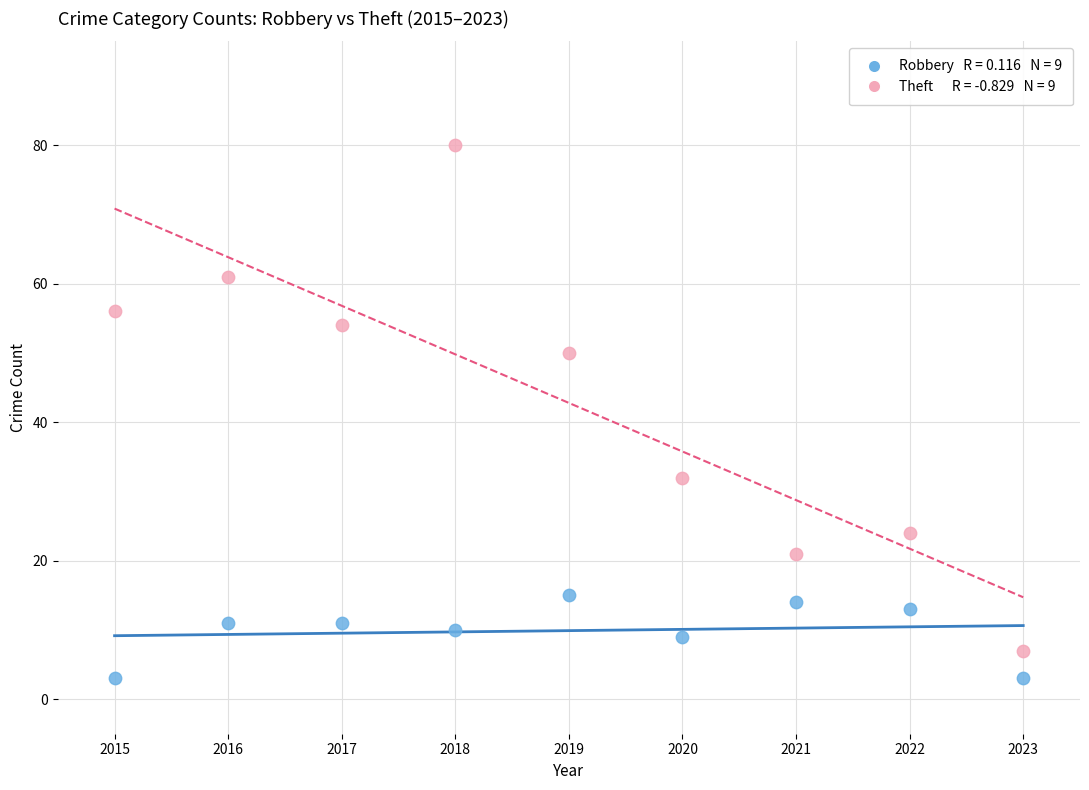

Across all data points, what is the range of Y values (max minus min)?

77